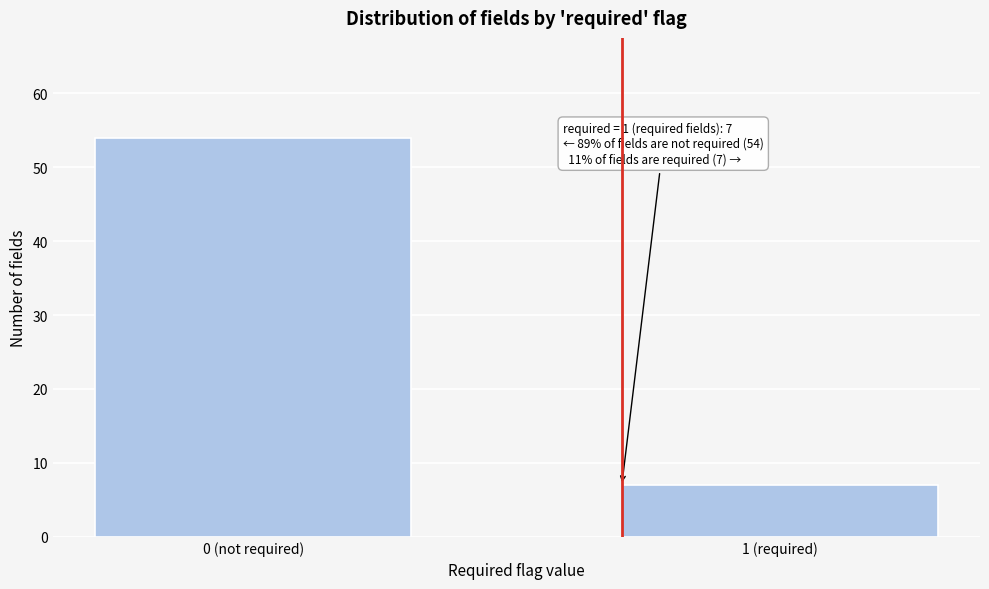

Reading left to right, list all the values displayed in this chart.

54	7